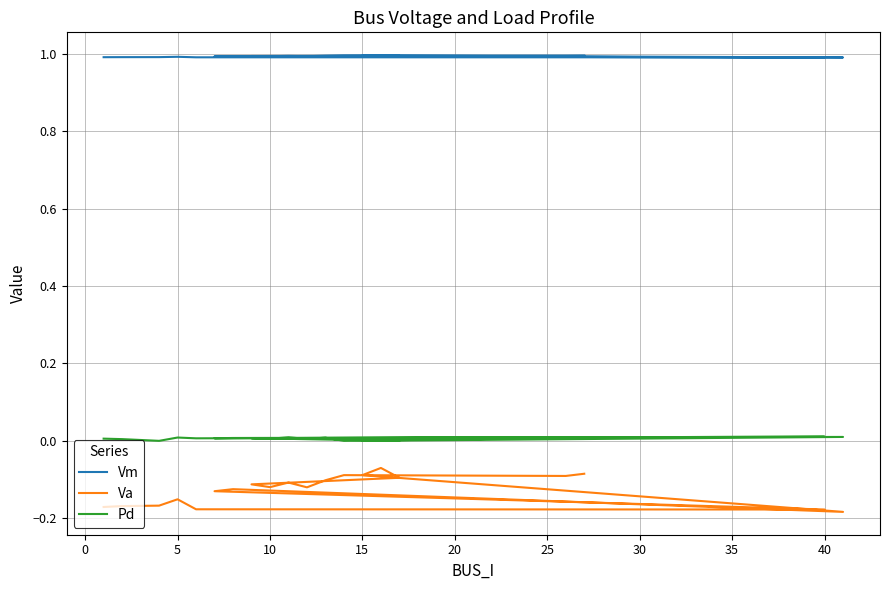

Between 10 and 30, which series saw the biggest shift?

Va